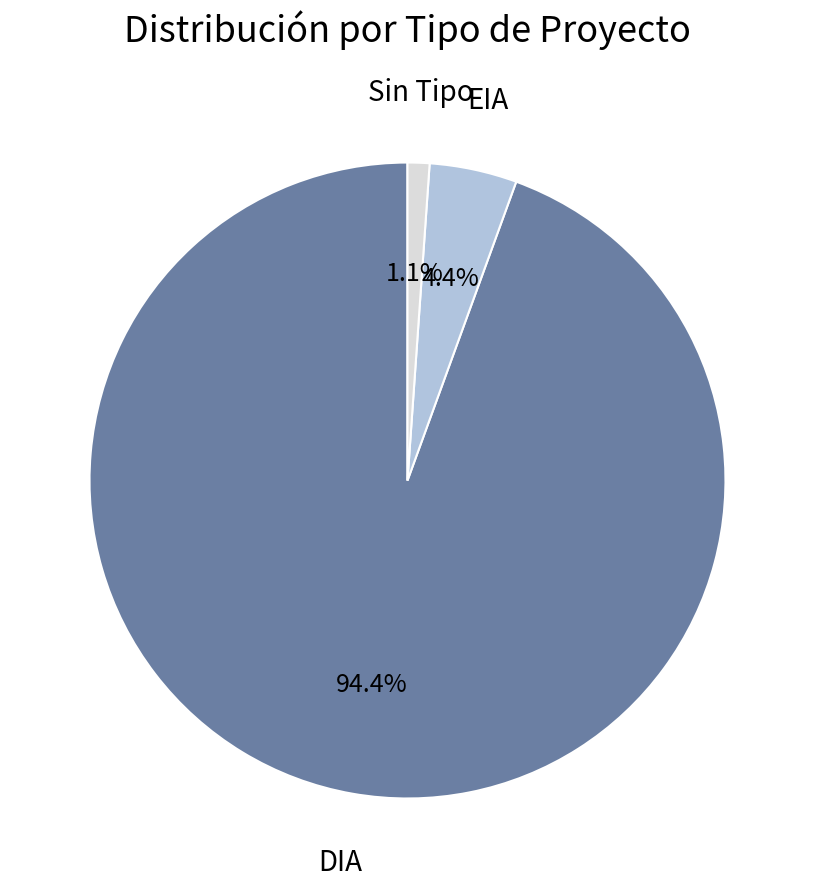

To the nearest percent, what portion does DIA represent?

94%